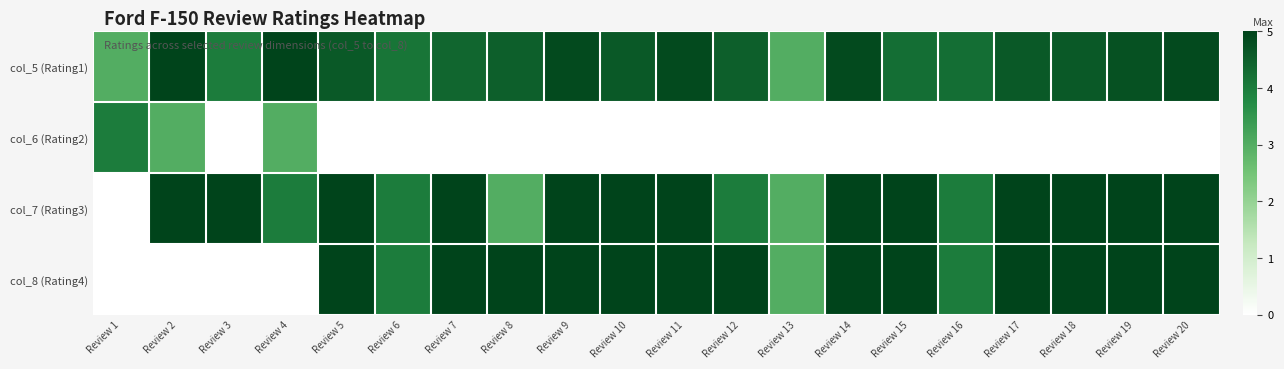

What is the sum of the col_7 (Rating3) values at Review 5 and Review 18?

10.0